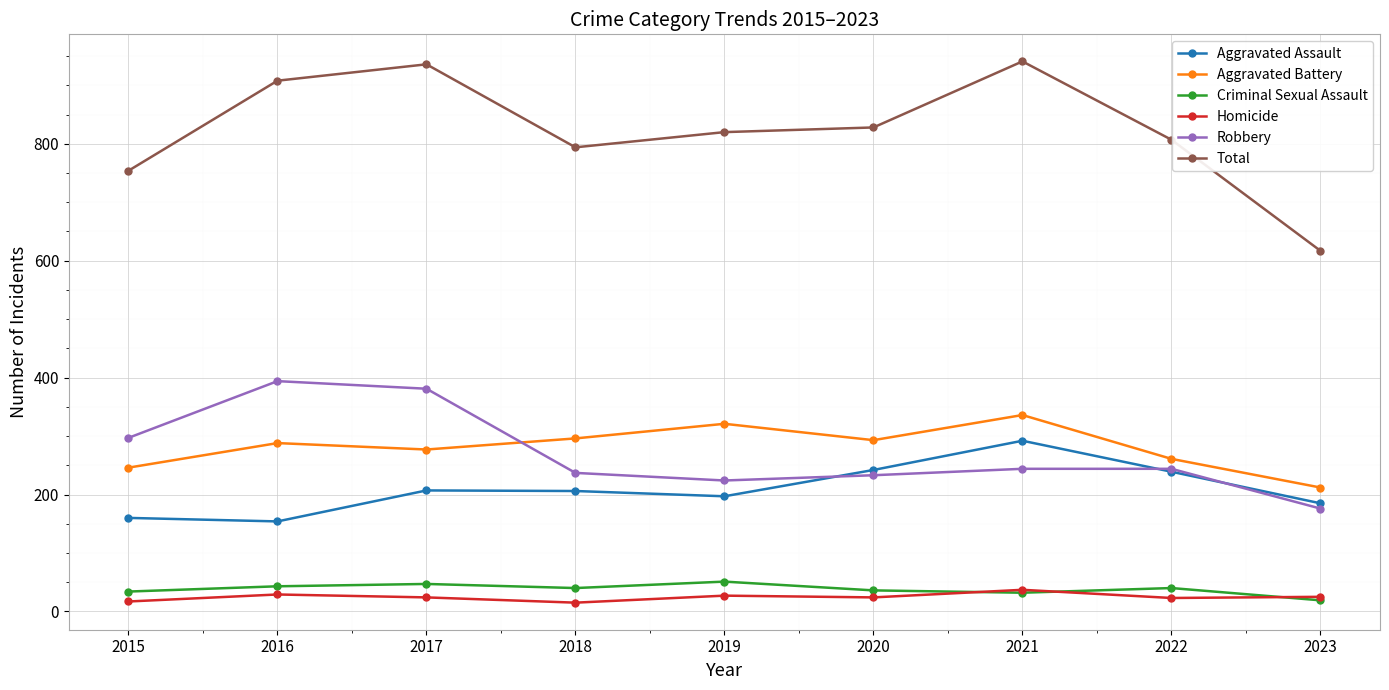

At which label is Aggravated Battery closest to 274?

2017